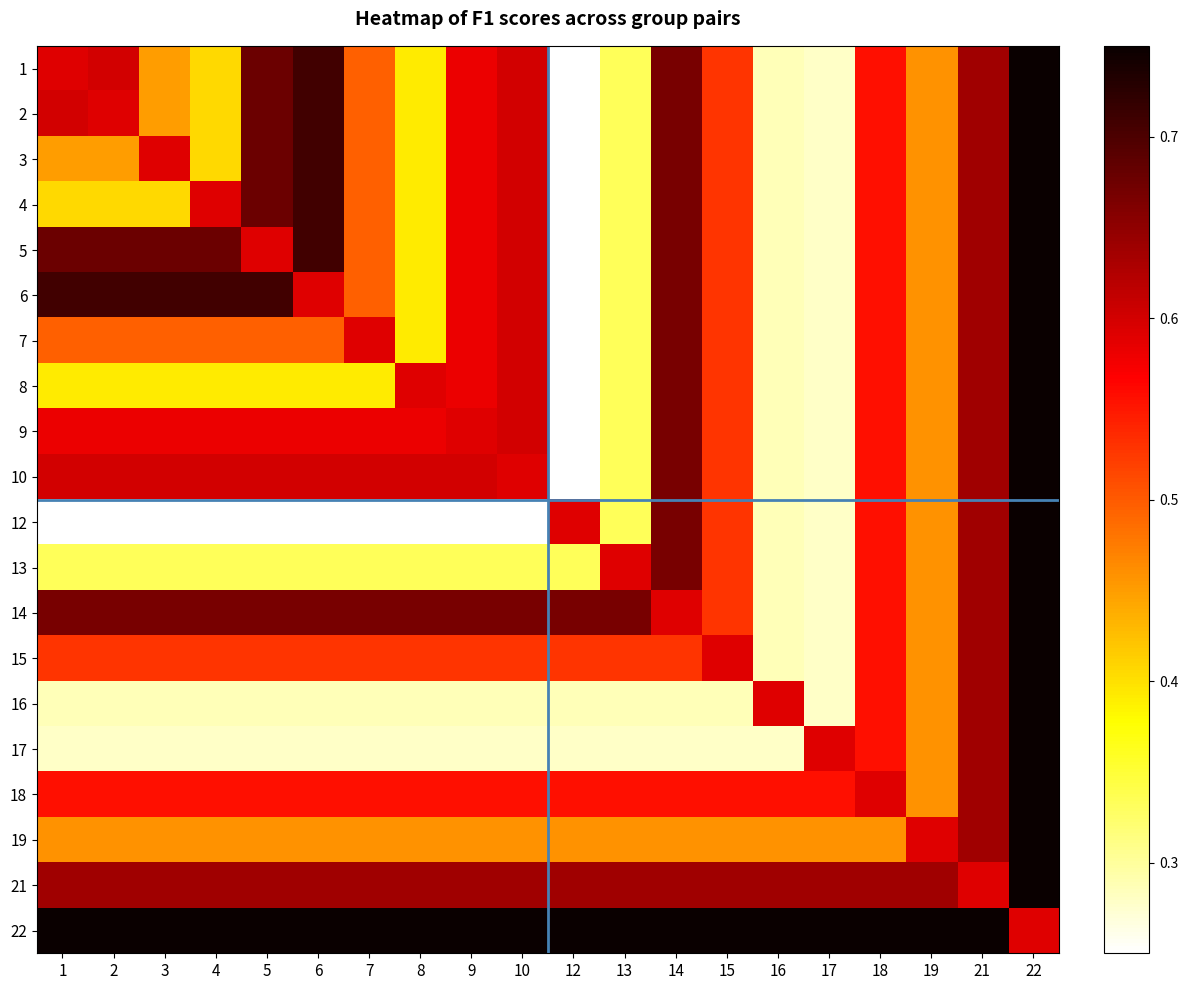

List the series in order of their peak value, lowest first.

1, 2, 3, 4, 5, 6, 7, 8, 9, 10, 12, 13, 14, 15, 16, 17, 18, 19, 21, 22